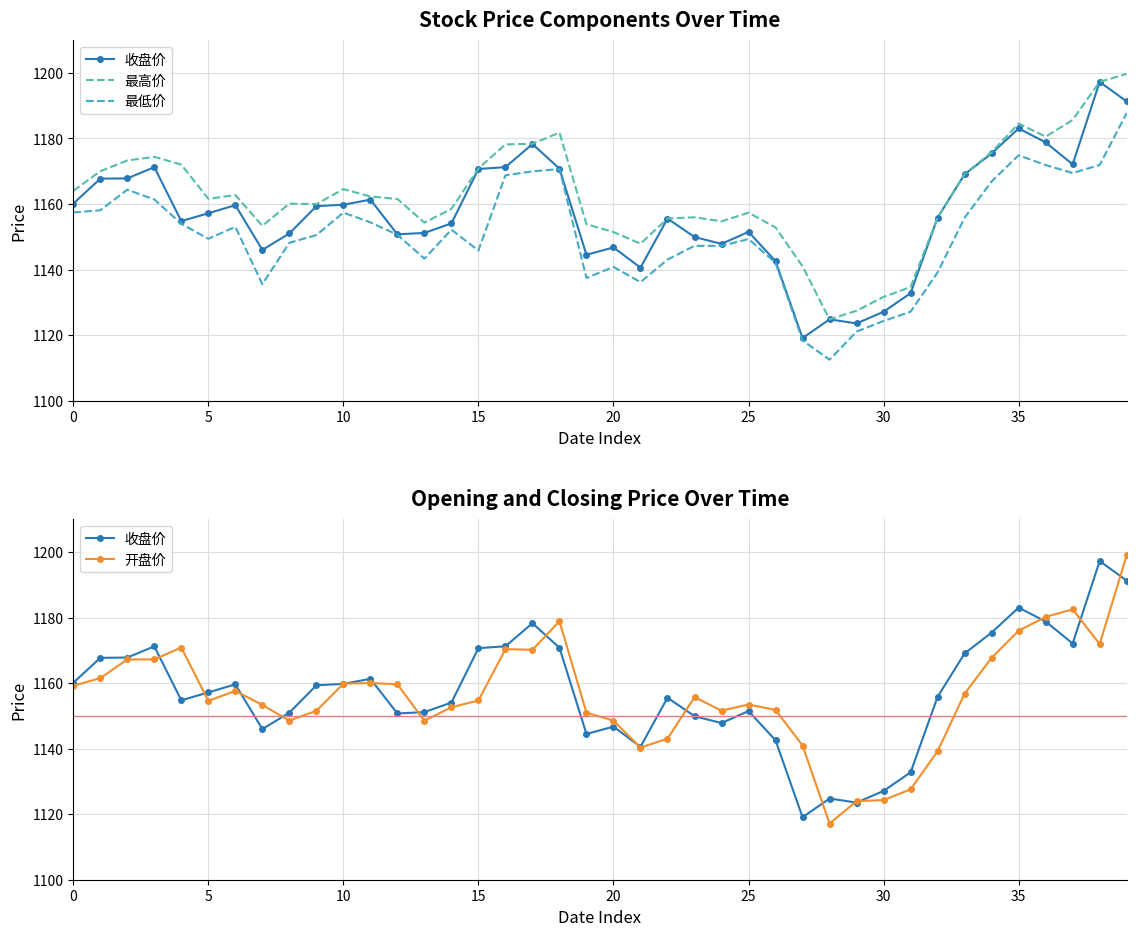

True or false: 最低价 and 开盘价 intersect in this chart.

False